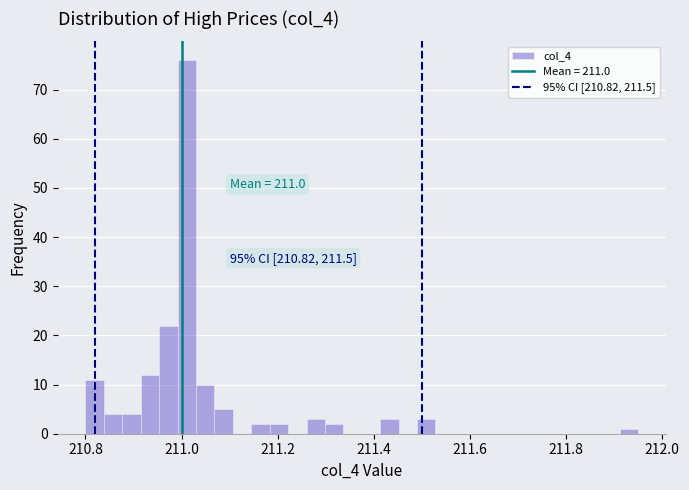

Around what value on the x-axis is the tallest bar? Give the approximate position of its centre, as read against the axis.

211.02